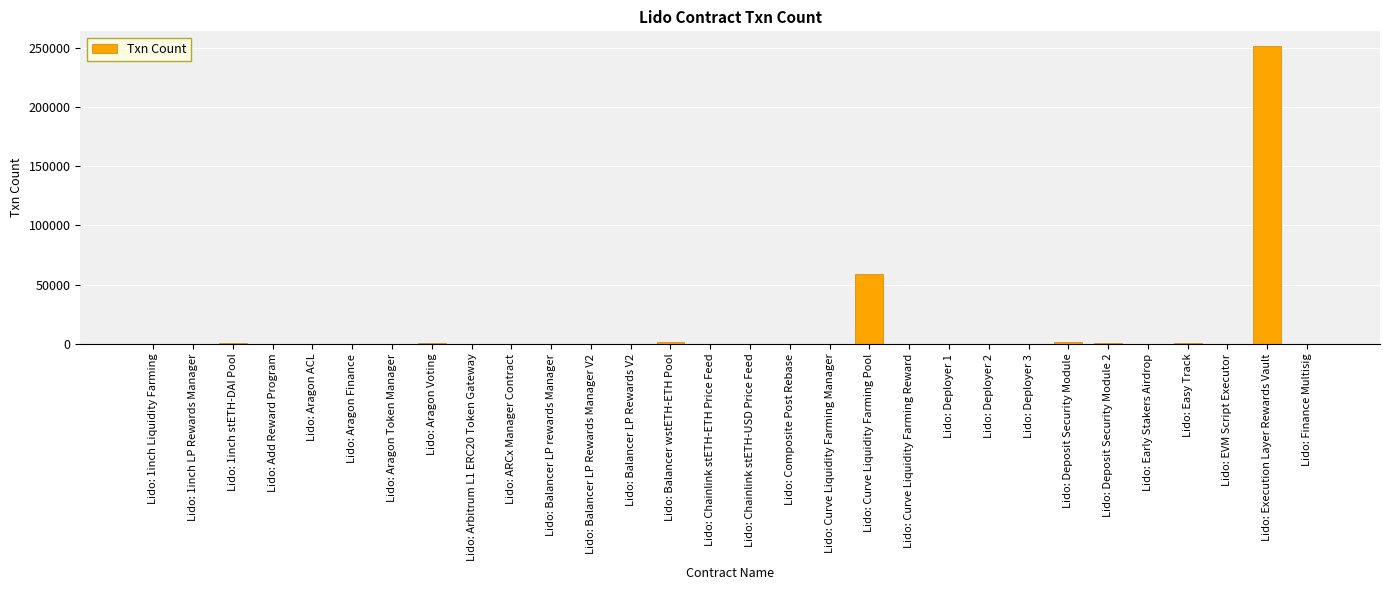

How many data points does each series have?

30